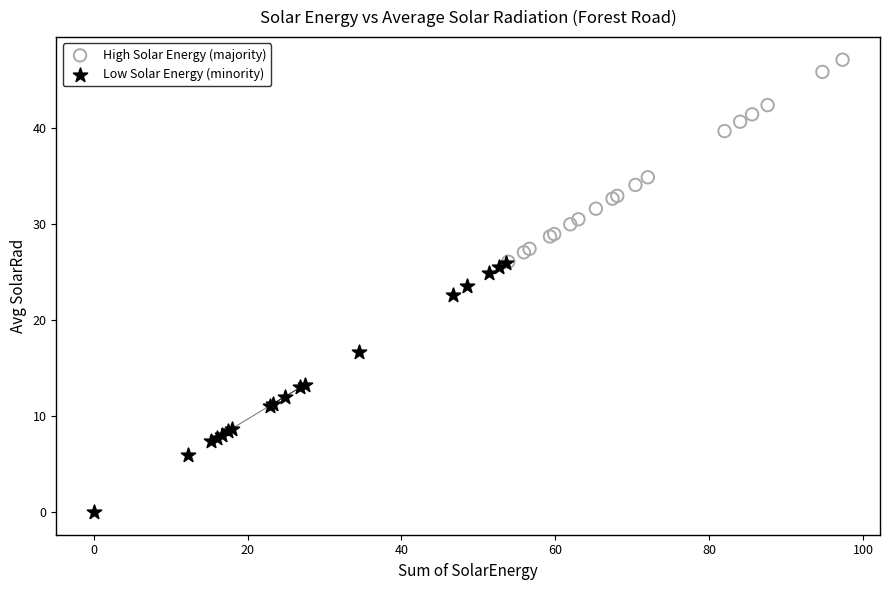

Which series contains the highest Y value?

High Solar Energy (majority)